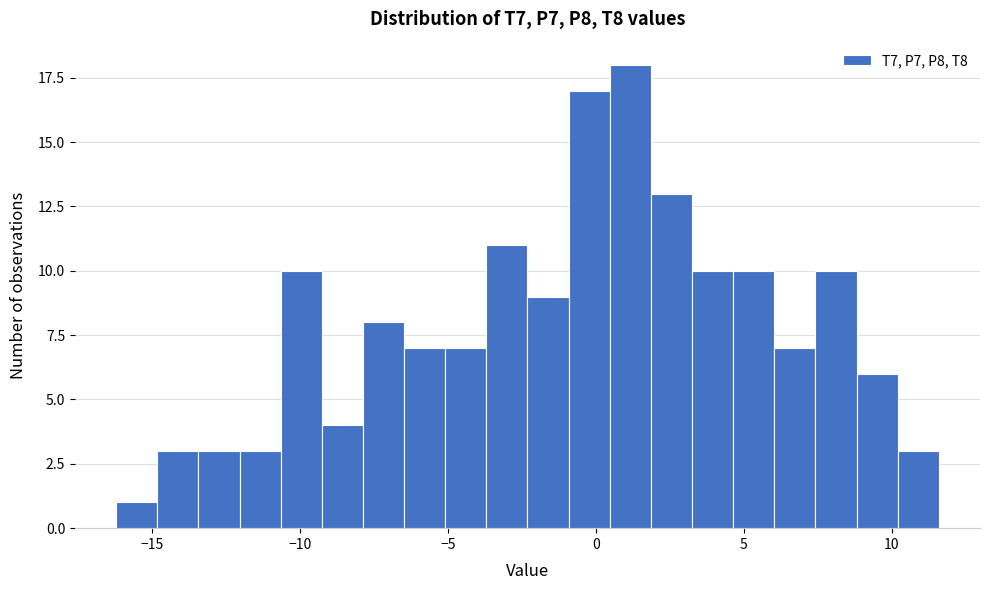

Read against the x-axis, roughly where is the centre of the tallest bar?

1.0